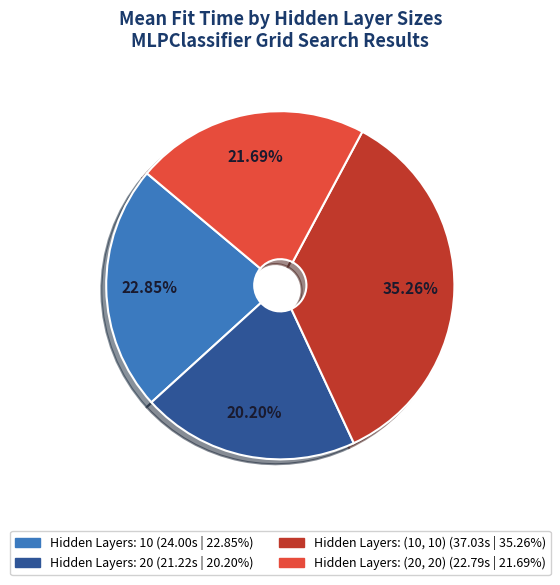

Is there any slice that represents more than half of the pie?

No